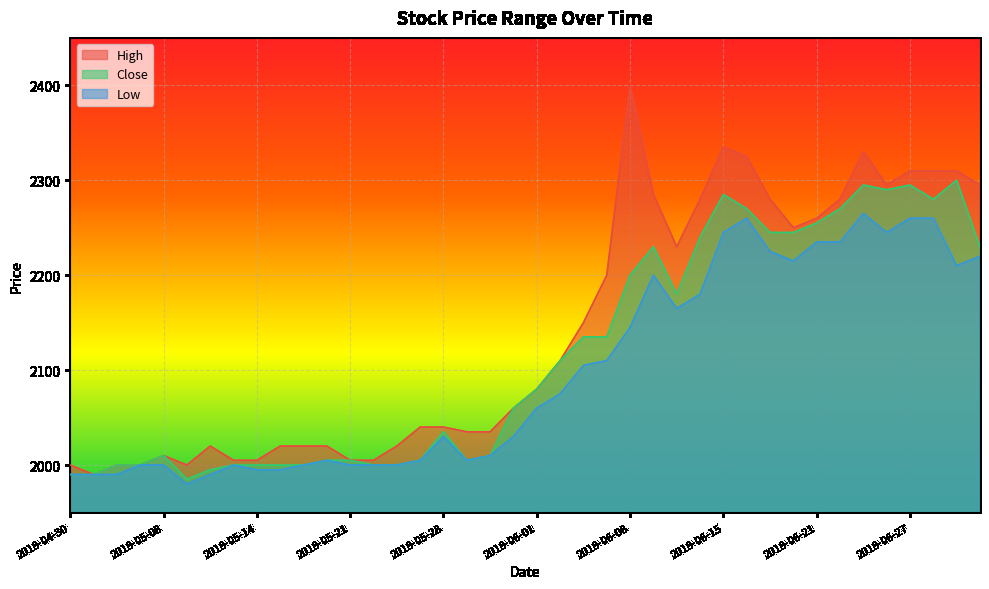

In Close, how many points are lower than both neighbors (excluding endpoints)?

5